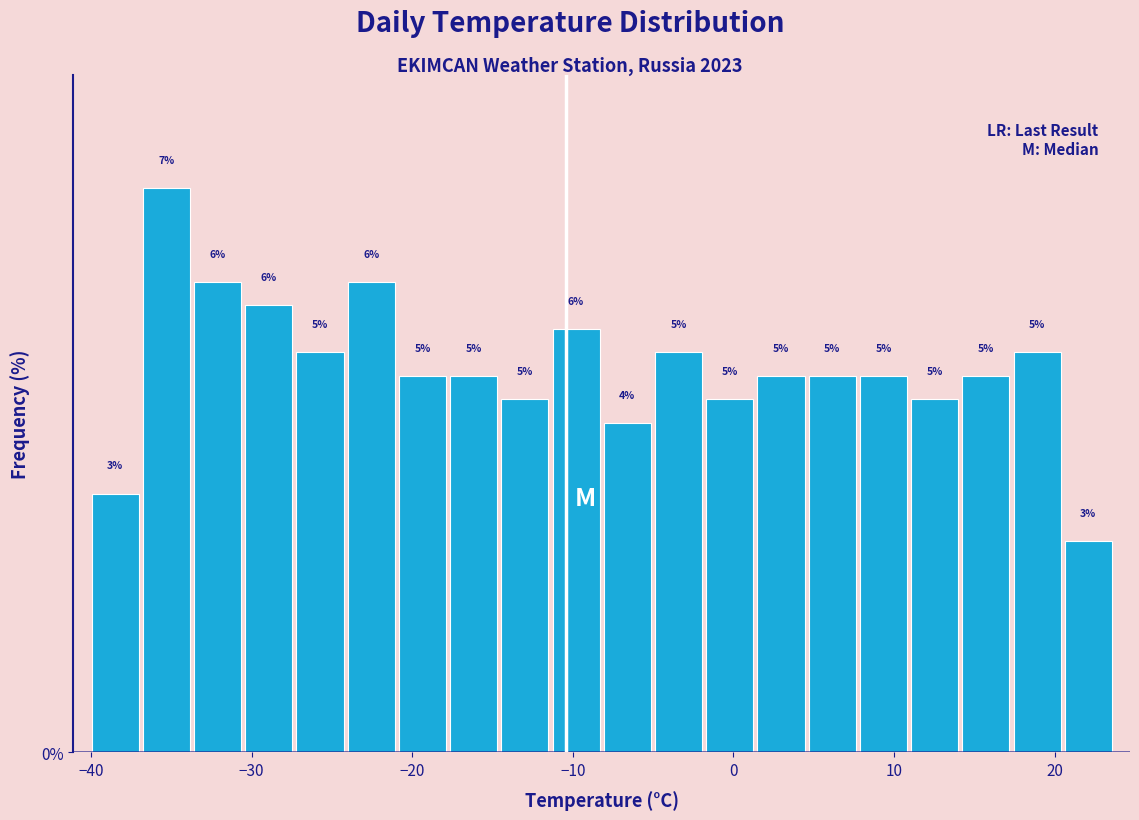

Around what value on the x-axis is the tallest bar? Give the approximate position of its centre, as read against the axis.

-35